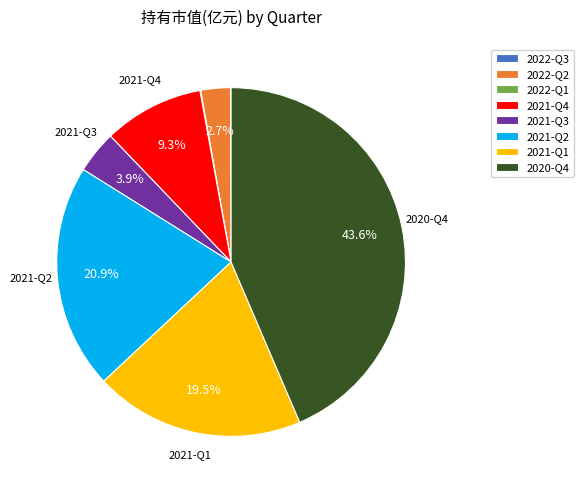

What percentage is the 2021-Q3 slice, to the nearest percent?

4%